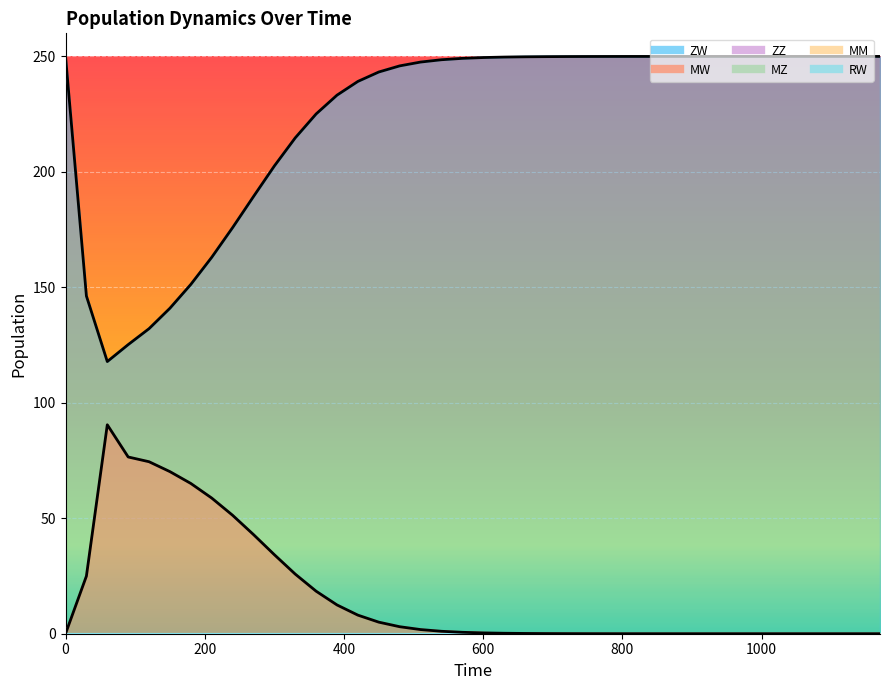

Is it true that MW equals 0.0 at 930?

False